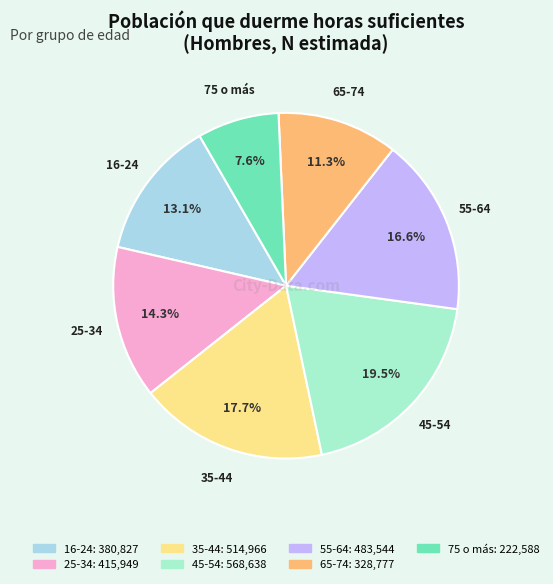

To the nearest percent, what percentage of the pie is 55-64?

17%